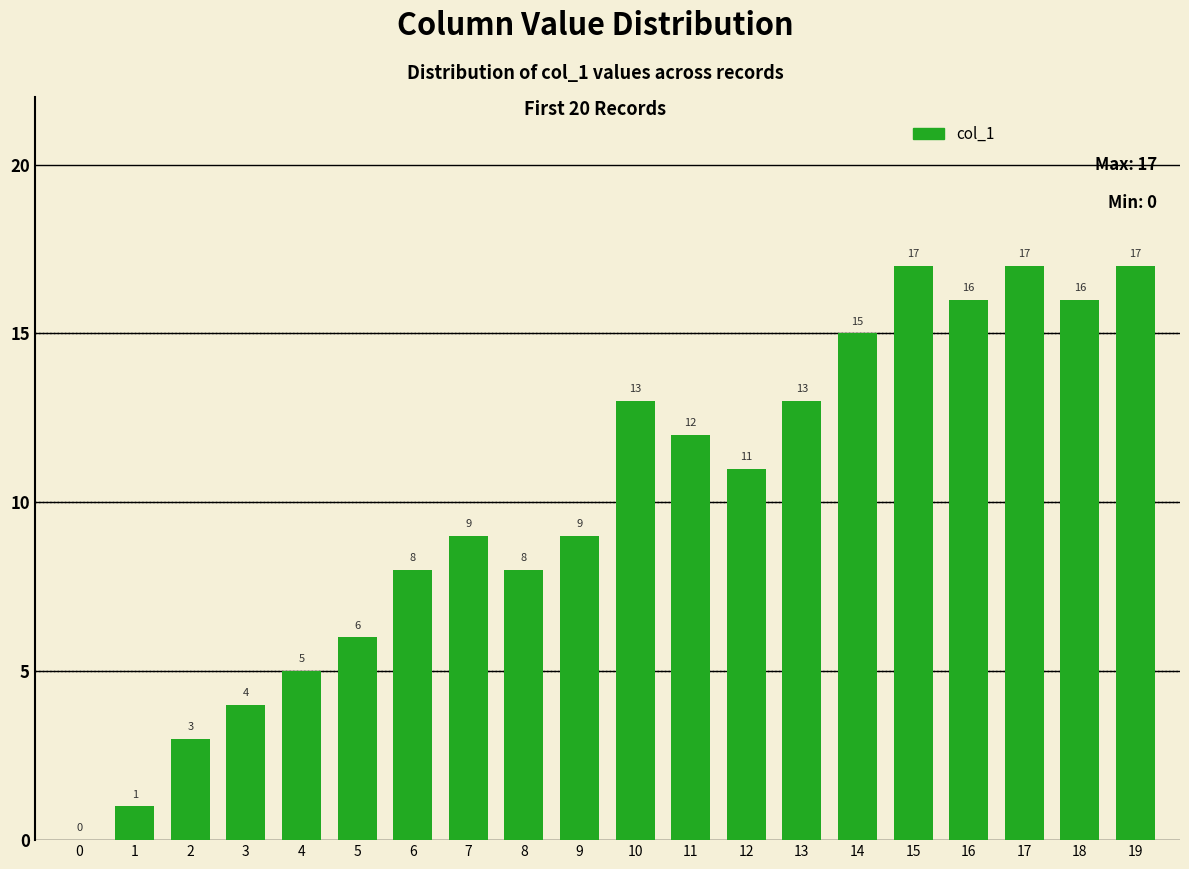

What is the approximate value at 11, to the nearest 5?

10